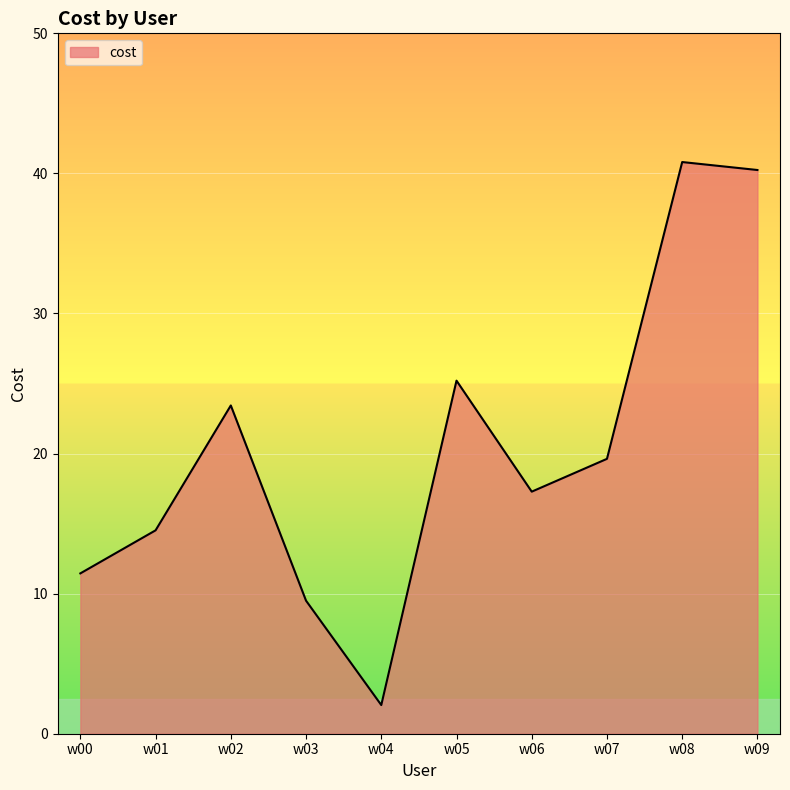

What is the minimum value shown in the chart?

2.0